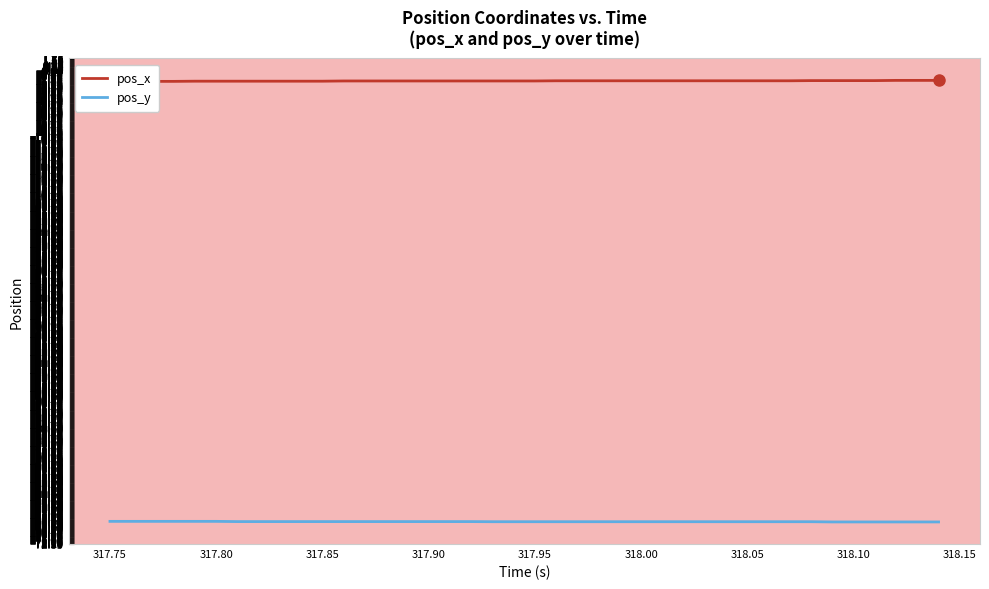

True or false: pos_y has more than 1 interior local peaks.

False